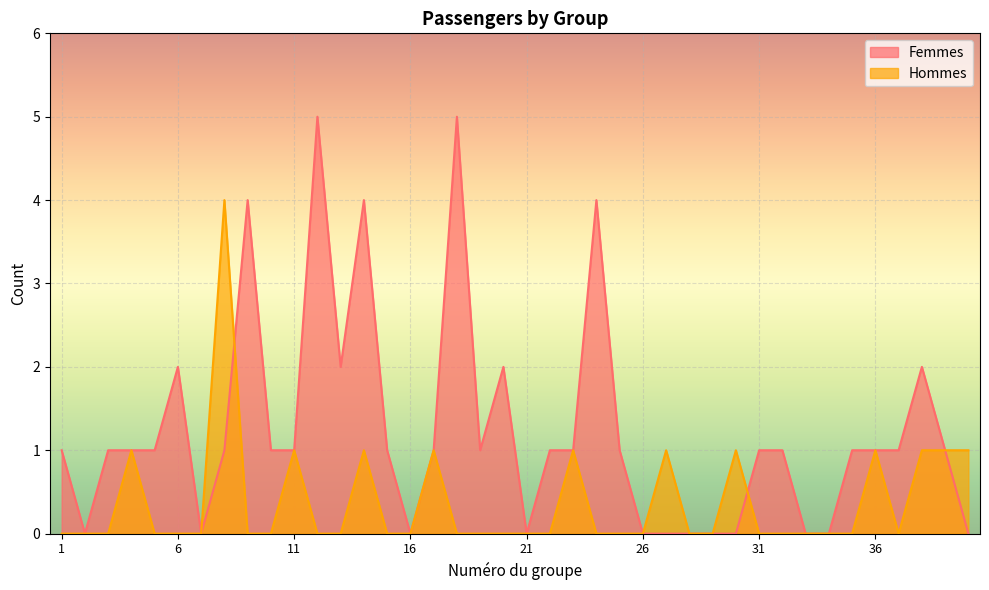

What is the greatest value displayed?

5